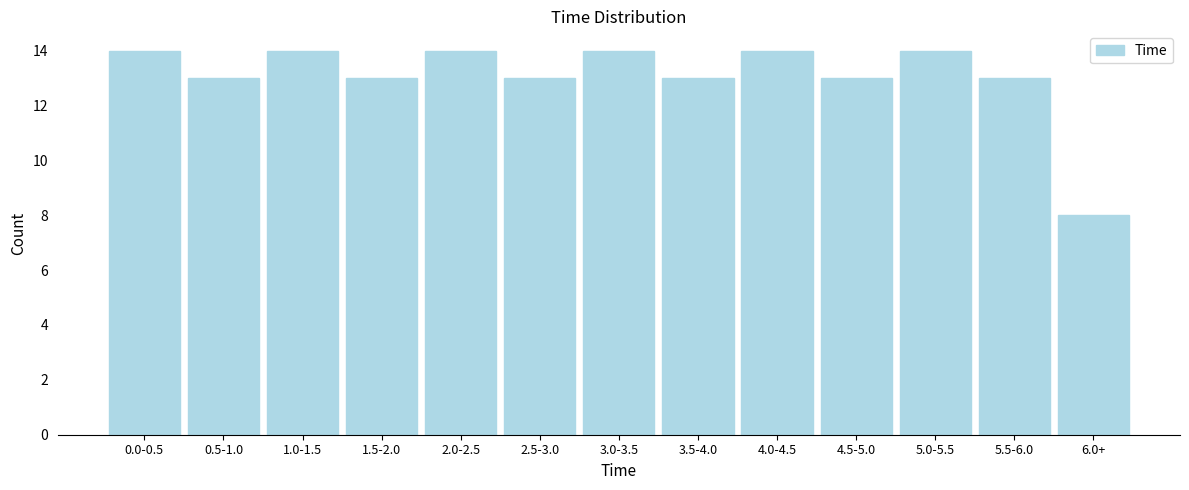

Reading left to right, list all the values displayed in this chart.

0.0-0.5=14	0.5-1.0=13	1.0-1.5=14	1.5-2.0=13	2.0-2.5=14	2.5-3.0=13	3.0-3.5=14	3.5-4.0=13	4.0-4.5=14	4.5-5.0=13	5.0-5.5=14	5.5-6.0=13	6.0+=8